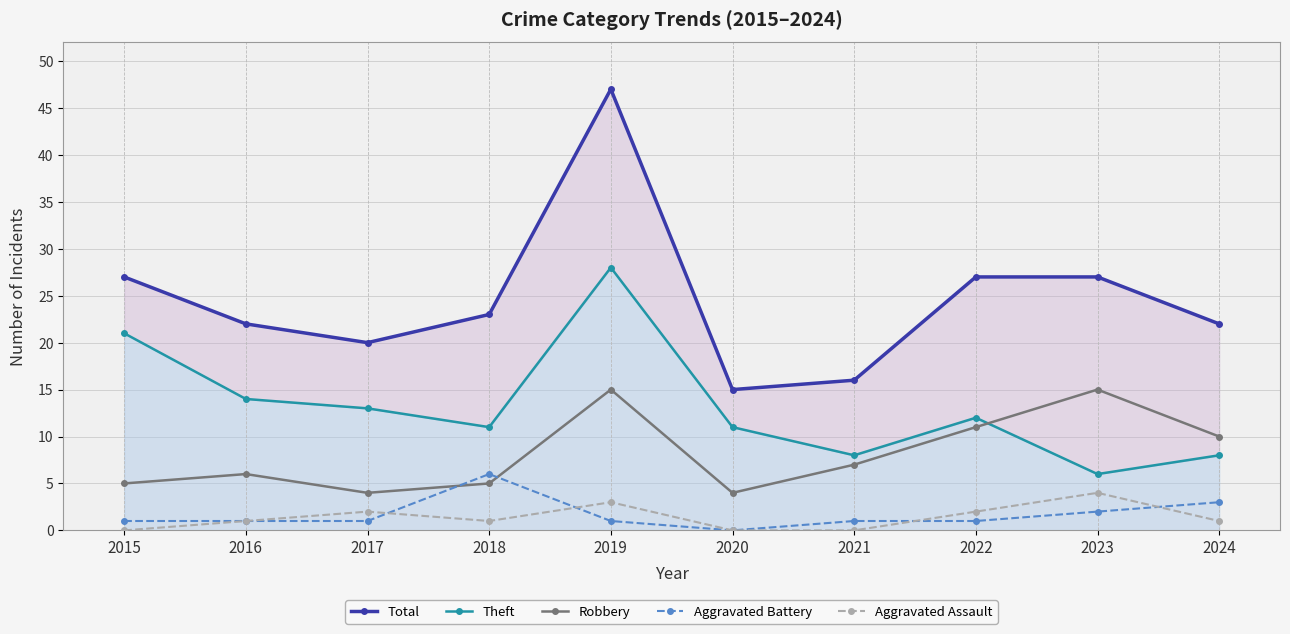

At how many categories does at least one series exceed 29?

1